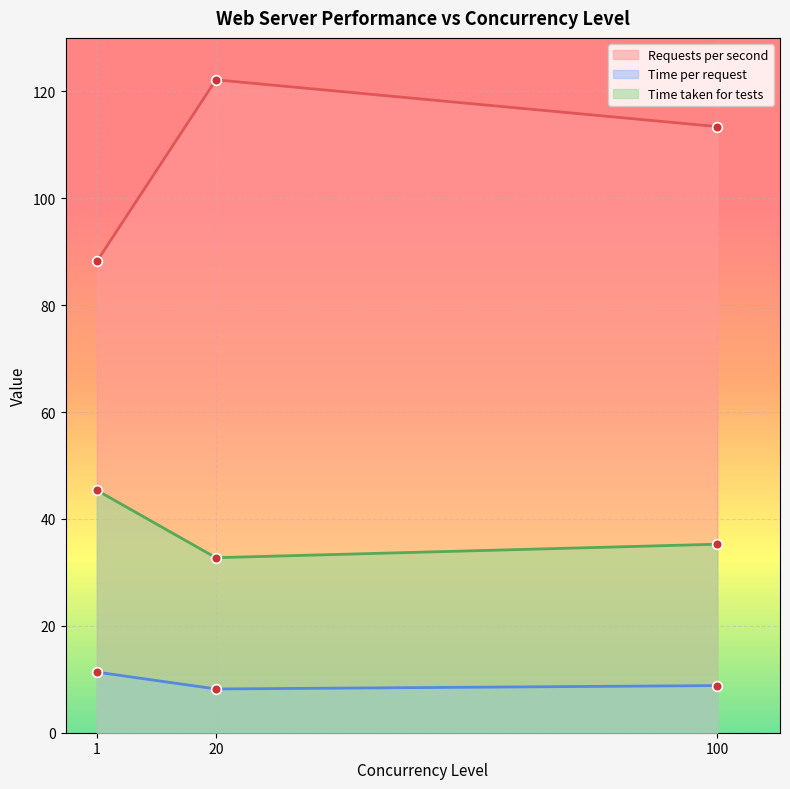

Reading right to left, transcribe all the data shown in this chart.

Requests per second: 100=113.4	20=122.2	1=88.2
Time per request: 100=8.8	20=8.2	1=11.3
Time taken for tests: 100=35.3	20=32.7	1=45.4